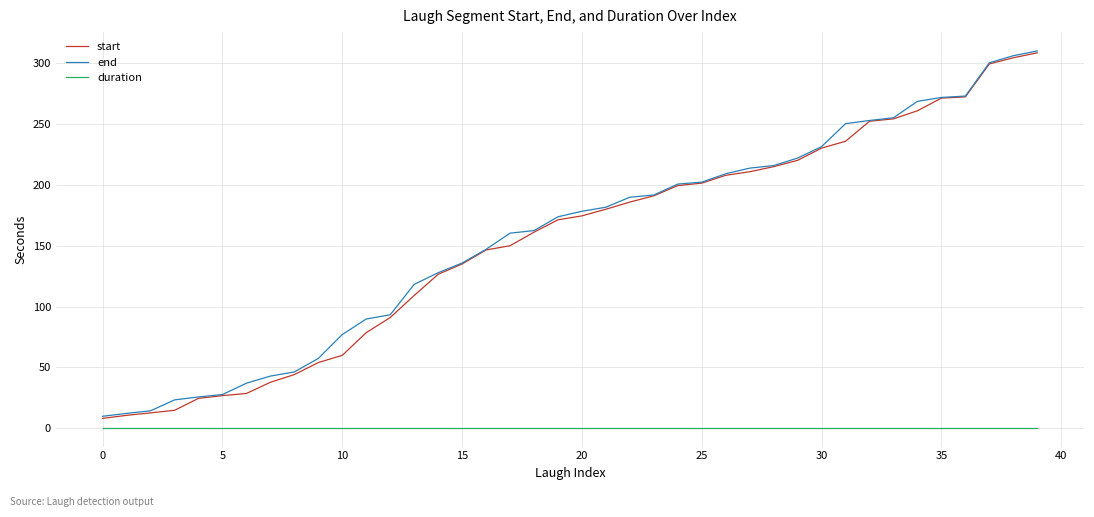

What are all the series names shown in the legend?

start, end, duration